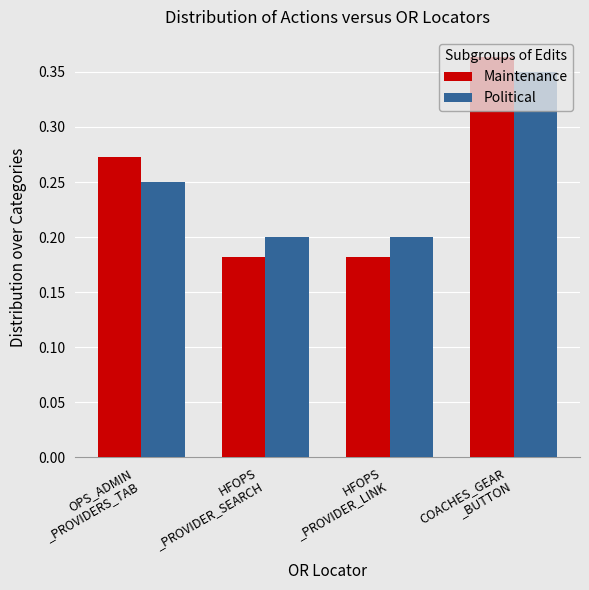

Which series has the largest range (max minus min)?

Maintenance